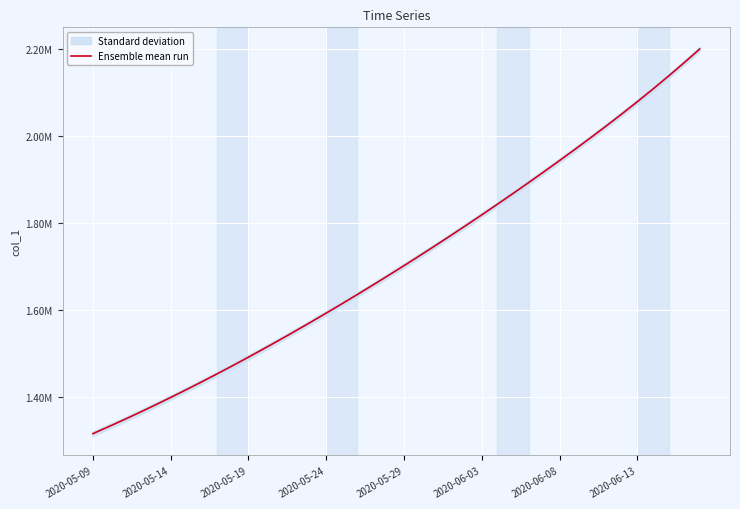

Is it true that the value at 18 is 1657240.6?

True